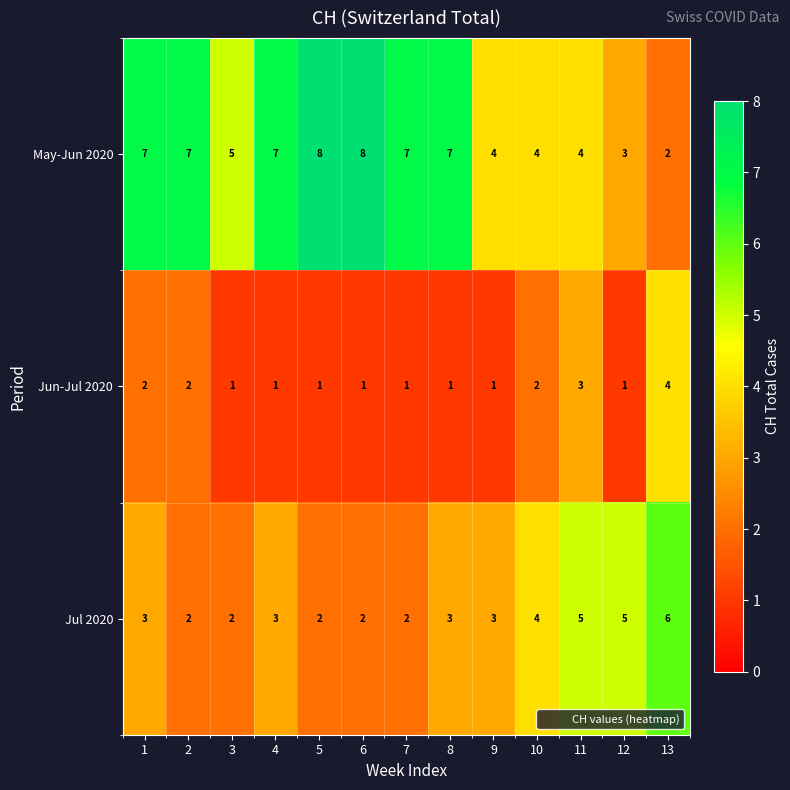

The Jul 2020 series shows 3 at 6. True or false?

False